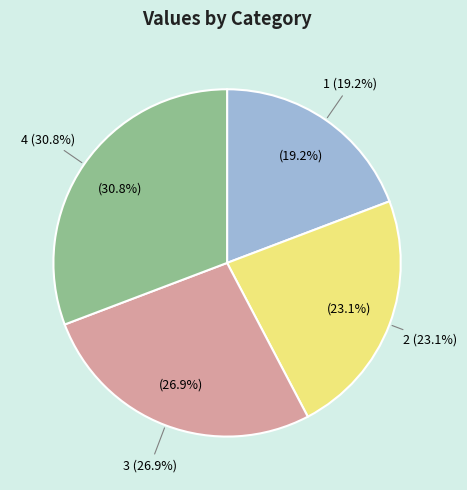

To the nearest percent, what is the combined percentage of 3 and 1?

46%